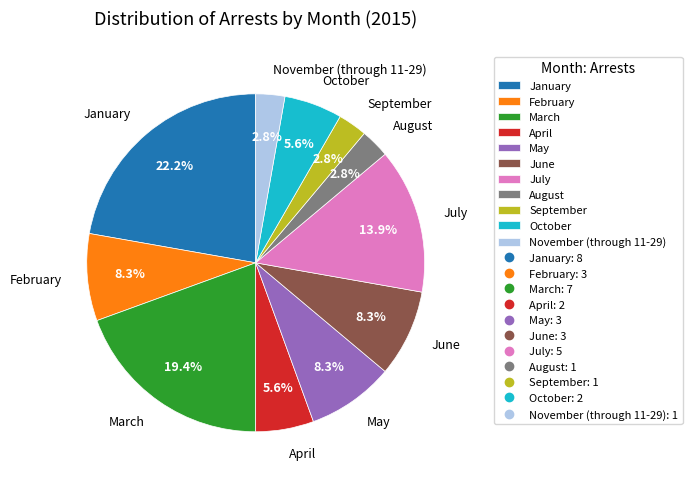

What portion of the pie excludes February?

91.7%